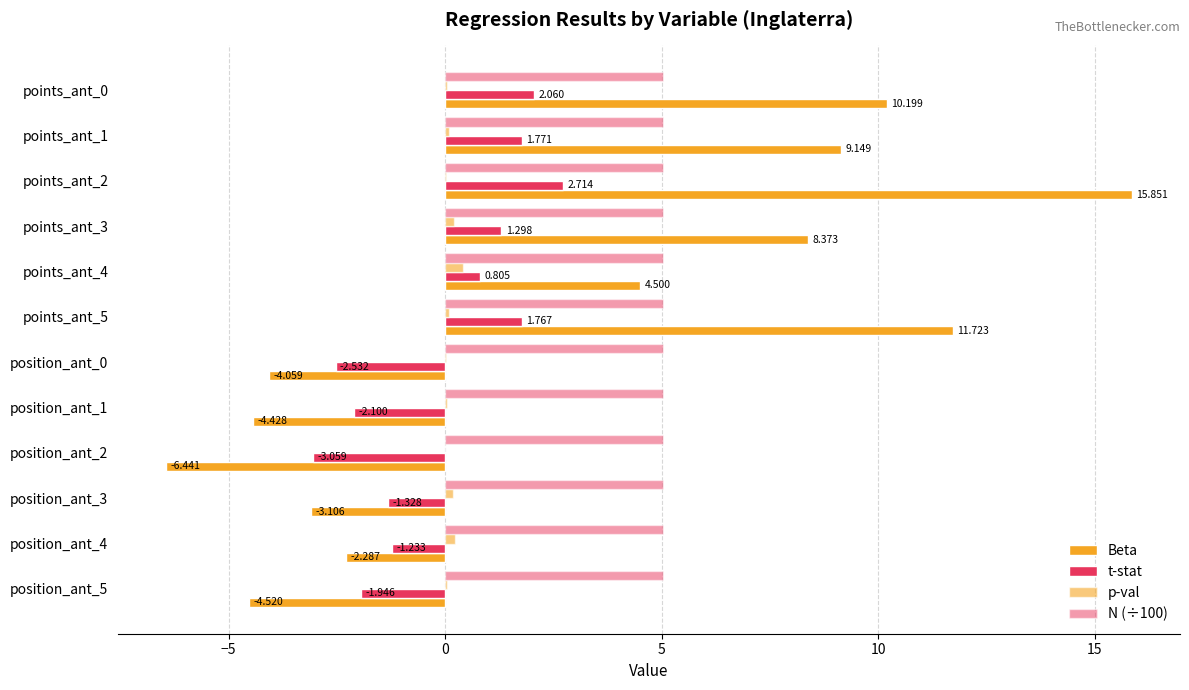

How many series are shown in this chart?

4